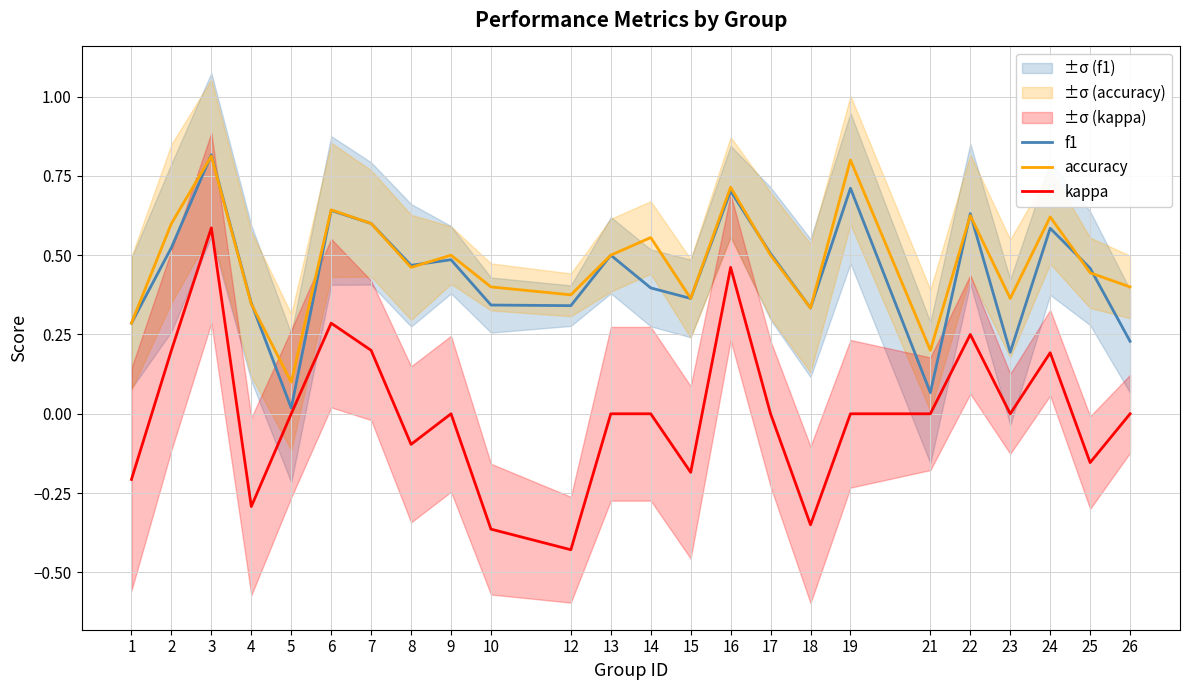

Where is the first local maximum for f1?

3